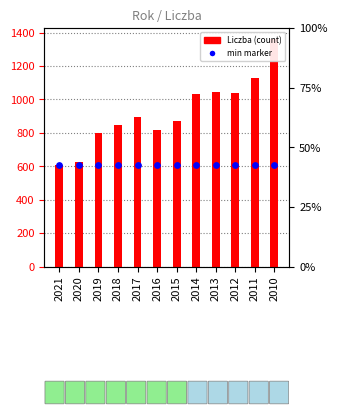

What are all the series names shown in the legend?

Liczba, min marker